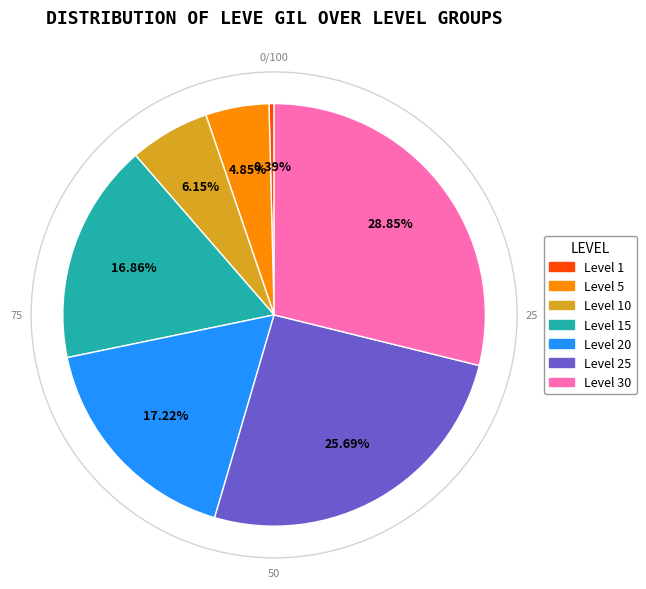

Is there a majority slice in this chart?

No